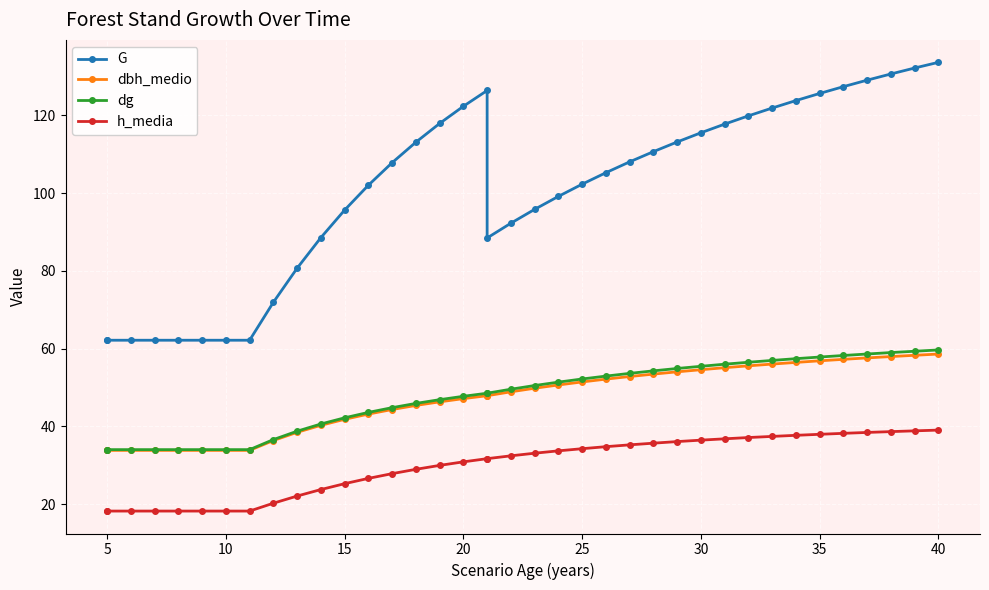

The dbh_medio series shows 99.9 at 40. True or false?

False